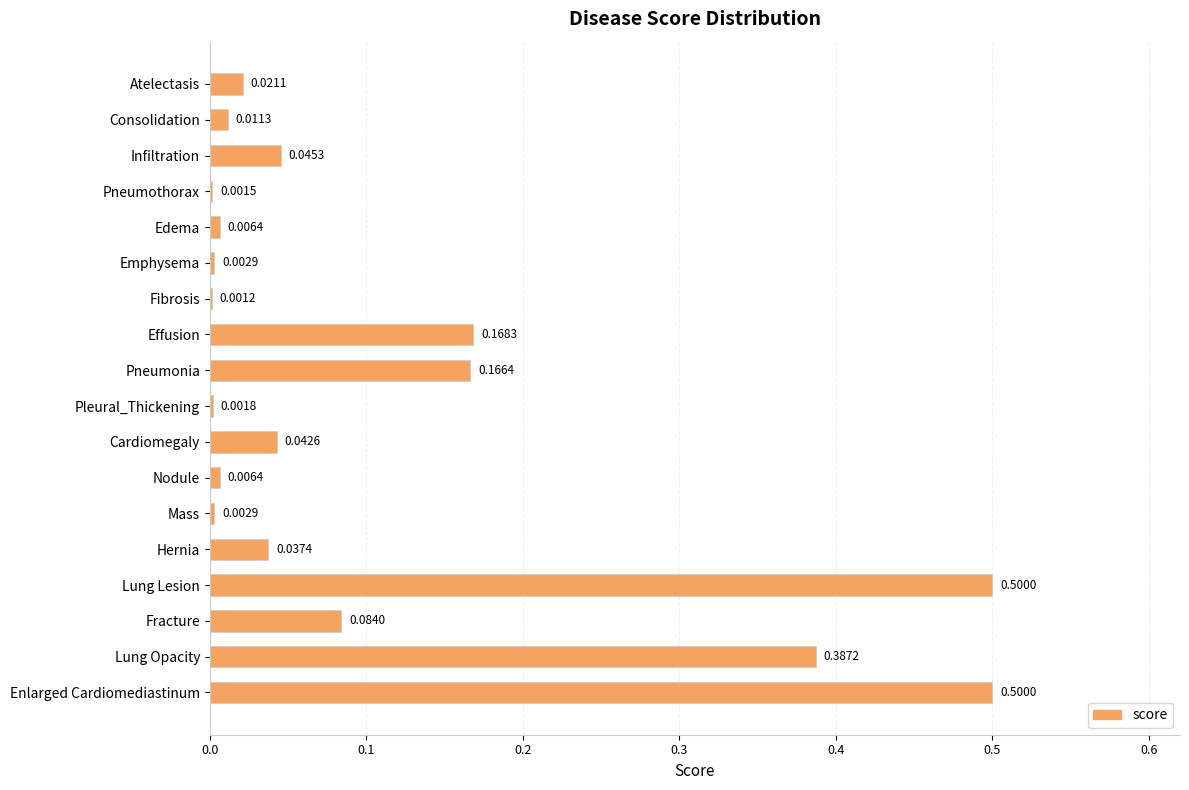

Where is the data nearest to the value 0?

Fibrosis